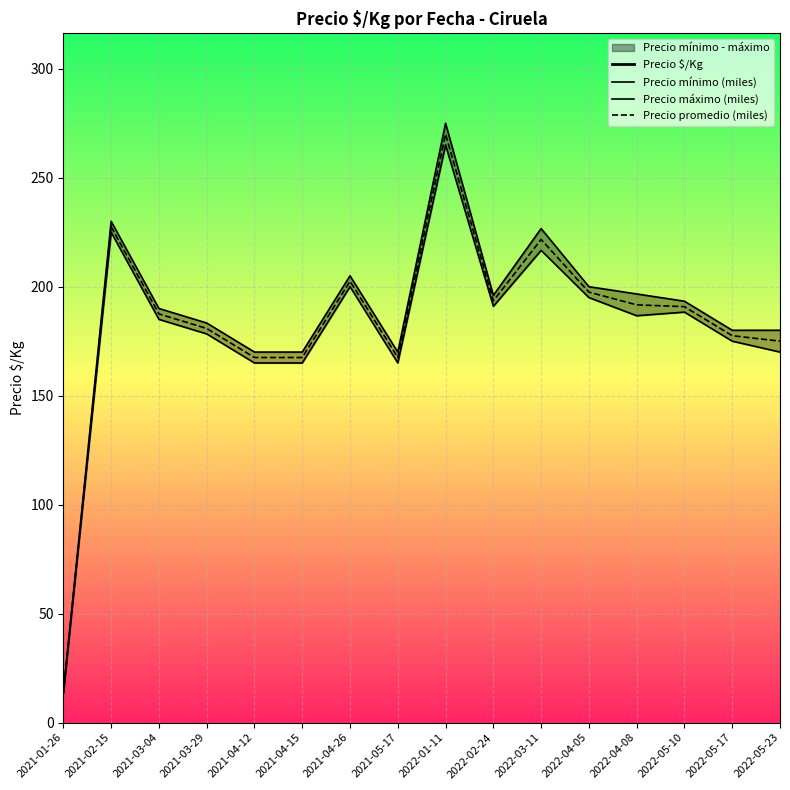

Is it true that Precio máximo (miles) equals 85.5 at 2021-04-12?

False